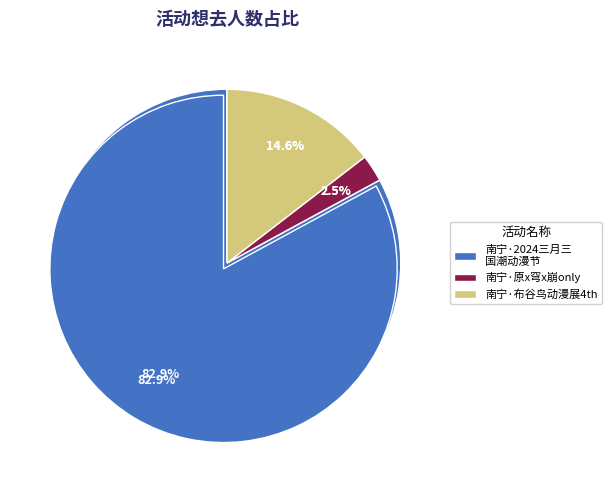

To the nearest percent, what percentage of the pie is 南宁·布谷鸟动漫展4th?

15%